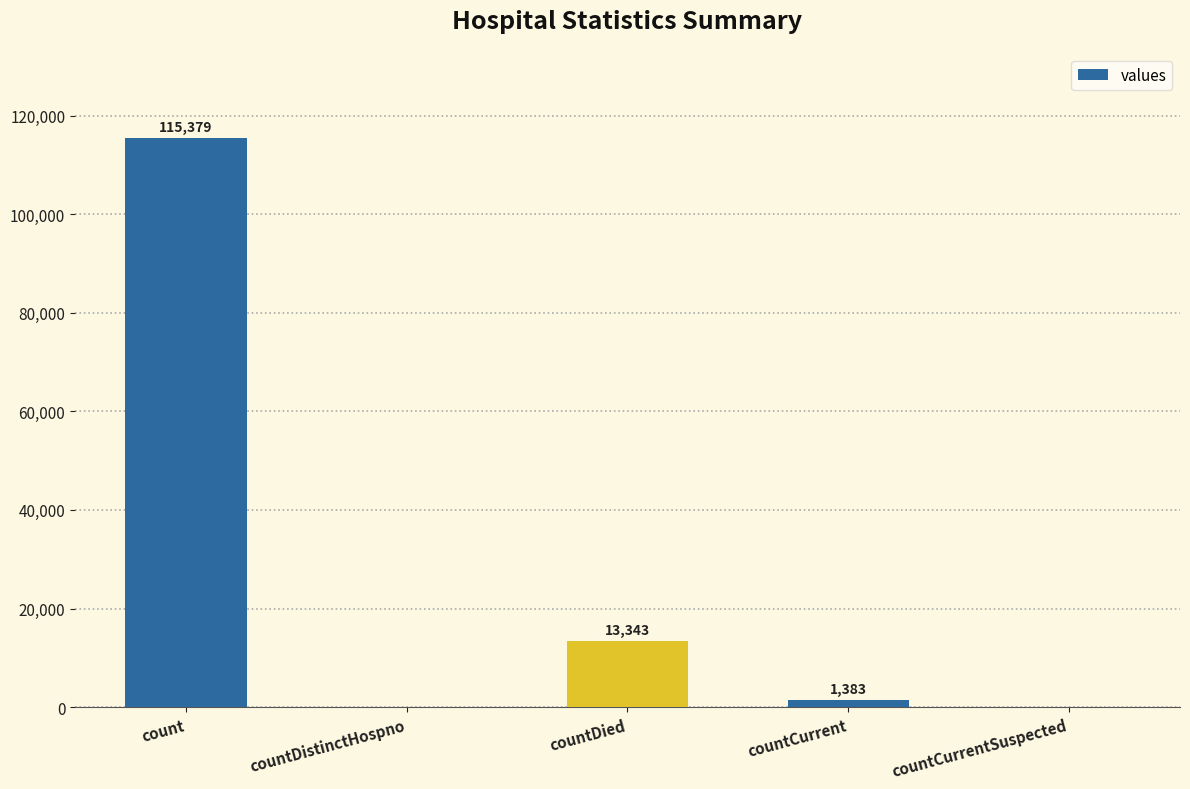

How many distinct data groups are displayed?

1